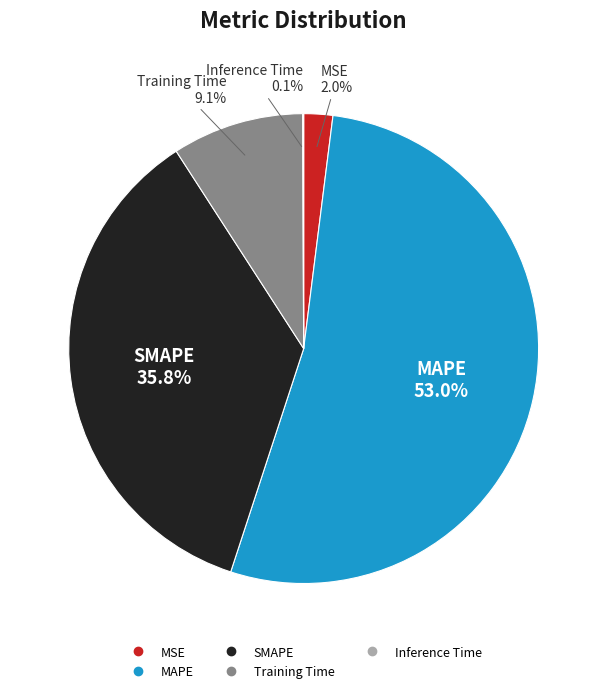

Which slice is the largest?

MAPE